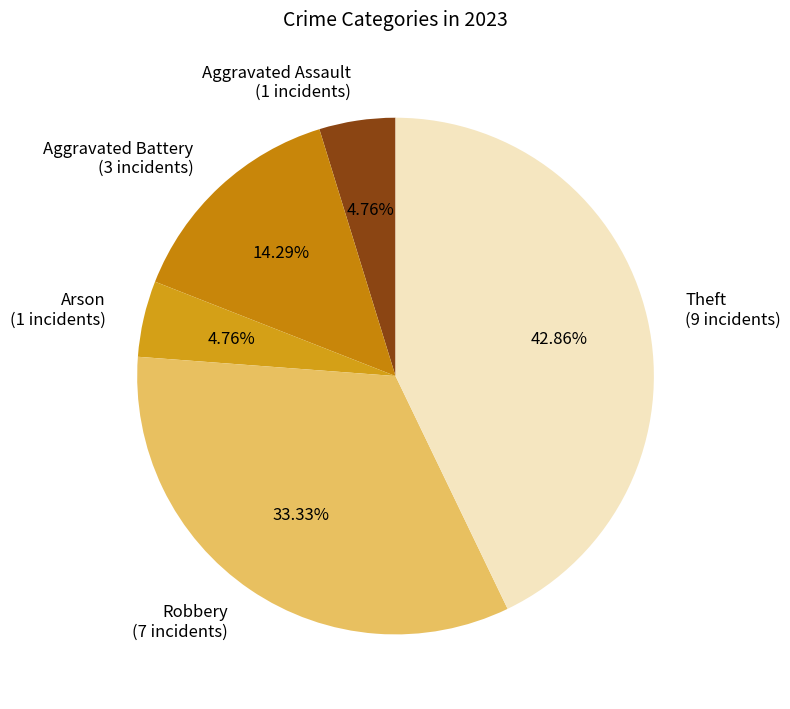

Is it true that Robbery is 33% of the pie?

True